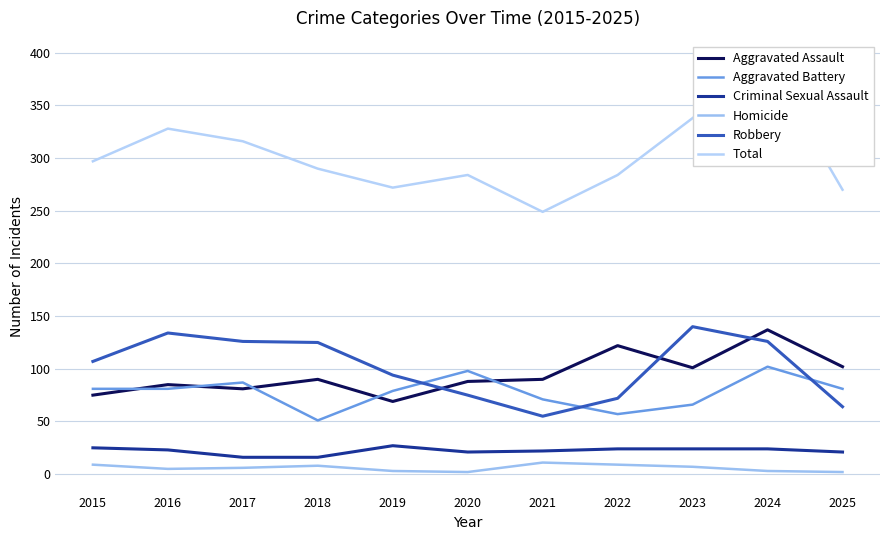

What is the difference between the highest and lowest values at 2019?

269